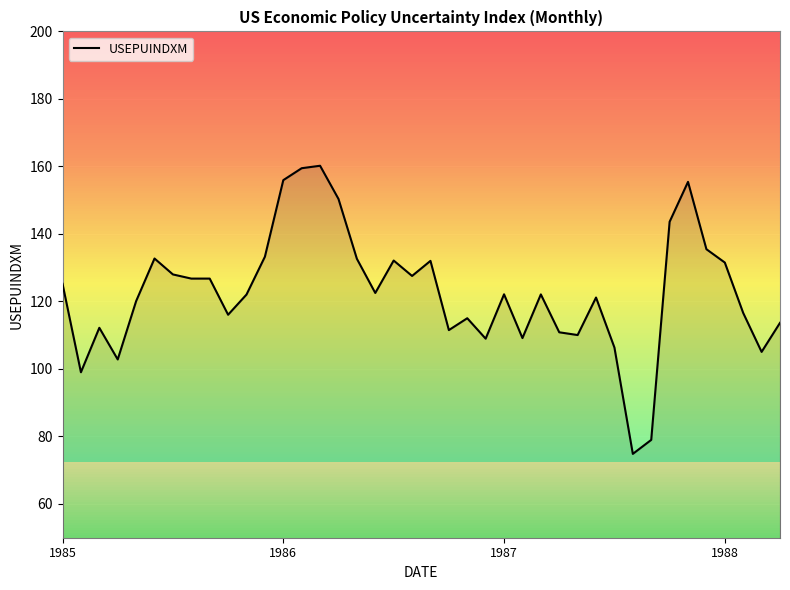

What is the difference between the maximum and minimum values?

85.4